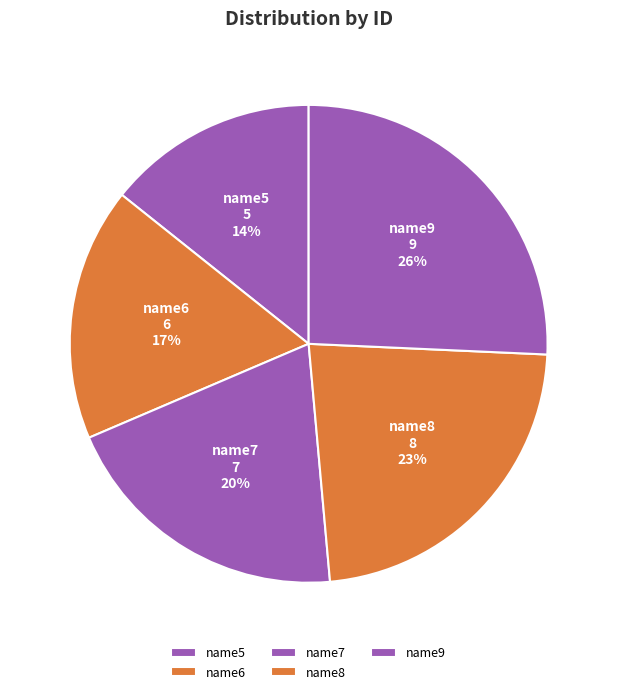

Approximately how many times larger is the value at name9 compared to name7?

1.3